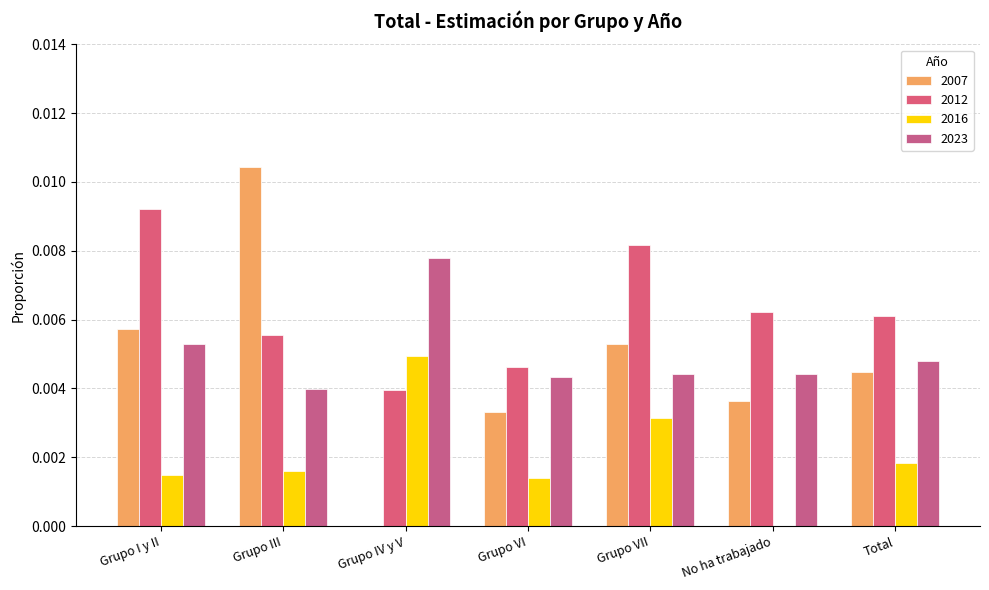

Rank the categories by 2012 value from lowest to highest.

Grupo IV y V, Grupo VI, Grupo III, Total, No ha trabajado, Grupo VII, Grupo I y II